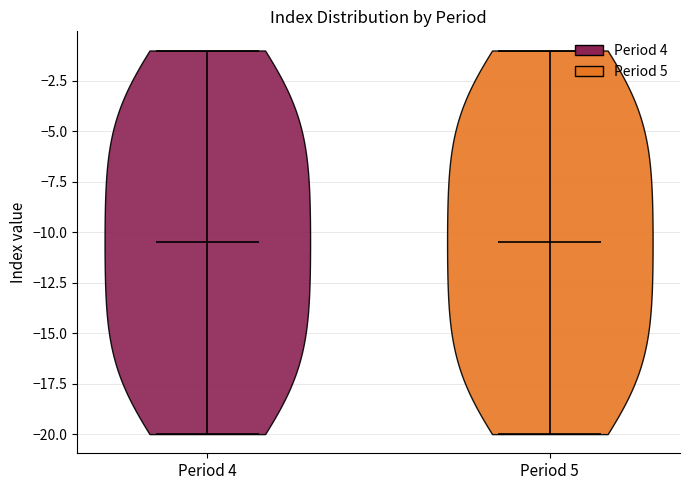

Where does the median line of the violin for Period 5 sit on the y-axis? The values are not printed on the chart, so give them approximately, as read against the axis.

-10.5